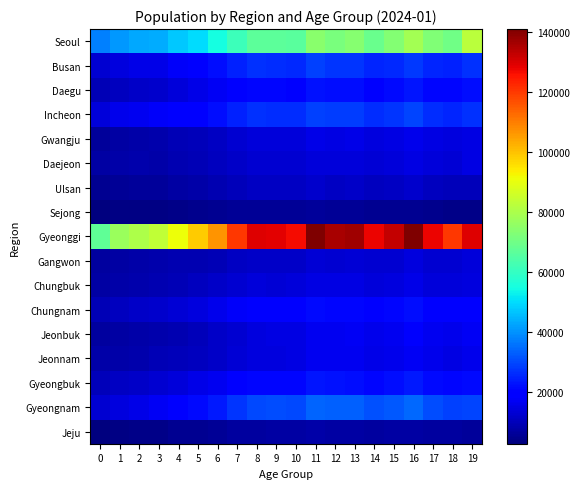

Reading left to right, what are all the values shown in this chart?

Seoul: 0=37412	1=40835	2=42977	3=43416	4=47108	5=50058	6=54599	7=61413	8=66553	9=66468	10=66166	11=74278	12=71475	13=73635	14=69001	15=73385	16=78776	17=72831	18=70117	19=82431
Busan: 0=12438	1=14270	2=15105	3=15534	4=17560	5=19337	6=21617	7=24414	8=26619	9=26356	10=25808	11=28637	12=27434	13=27326	14=24887	15=25761	16=27523	17=24791	18=24329	19=26895
Daegu: 0=9244	1=10559	2=11491	3=11990	4=13954	5=15110	6=16916	7=19240	8=20510	9=20651	10=20051	11=22549	12=21662	13=21910	14=20129	15=21137	16=22953	17=20774	18=20844	19=21878
Incheon: 0=13760	1=15923	2=16451	3=17296	4=18978	5=20443	6=21698	7=24521	8=26442	9=26297	10=25896	11=28713	12=28413	13=28144	14=26298	15=27200	16=29260	17=26212	18=25305	19=26736
Gwangju: 0=5981	1=7351	2=7988	3=8119	4=9144	5=9904	6=11022	7=12450	8=13488	9=13529	10=13654	11=15298	12=14553	13=15137	14=14149	15=14828	16=15948	17=14624	18=14099	19=14971
Daejeon: 0=7133	1=7862	2=8017	3=7848	4=8642	5=9280	6=10513	7=11646	8=12643	9=12551	10=12776	11=13865	12=13845	13=13704	14=12974	15=13880	16=14892	17=13663	18=13127	19=14828
Ulsan: 0=4911	1=5382	2=6042	3=6349	4=7186	5=7860	6=8740	7=10179	8=10873	9=10988	10=10774	11=11991	12=11248	13=11409	14=10715	15=11101	16=11804	17=10429	18=9998	19=10023
Sejong: 0=2605	1=3185	2=3598	3=3621	4=4094	5=4523	6=4923	7=5391	8=5783	9=5678	10=5390	11=6046	12=5581	13=5646	14=5191	15=5309	16=5164	17=4529	18=4100	19=3891
Gyeonggi: 0=67304	1=77271	2=80329	3=83289	4=91317	5=98673	6=106899	7=120179	8=129758	9=129003	10=126847	11=141122	12=135808	13=137098	14=128059	15=132826	16=140902	17=127740	18=120437	19=129301
Gangwon: 0=6570	1=7425	2=7545	3=8111	4=8582	5=8913	6=9582	7=10755	8=11365	9=11518	10=11551	11=13155	12=12879	13=13096	14=12385	15=12632	16=14120	17=12674	18=12646	19=13440
Chungbuk: 0=7462	1=7586	2=8353	3=8677	4=9186	5=10633	6=11319	7=12596	8=13502	9=13378	10=13673	11=14994	12=14751	13=14997	14=13961	15=14446	16=15574	17=13825	18=13518	19=14489
Chungnam: 0=9288	1=10479	2=11384	3=12185	4=13408	5=14427	6=15830	7=17650	8=19260	9=19054	10=19201	11=21427	12=20888	13=20991	14=19684	15=20465	16=21642	17=19638	18=18567	19=19545
Jeonbuk: 0=6416	1=7169	2=7655	3=8391	4=9097	5=10113	6=11387	7=12699	8=14229	9=14518	10=14711	11=16556	12=16490	13=16889	14=15762	15=16604	16=17872	17=16342	18=16056	19=16674
Jeonnam: 0=7577	1=7966	2=8460	3=9223	4=10057	5=10712	6=11332	7=13073	8=14263	9=14316	10=14694	11=16478	12=16459	13=16375	14=15379	15=15801	16=17099	17=15627	18=15035	19=15611
Gyeongbuk: 0=9878	1=11174	2=11739	3=12409	4=13780	5=15294	6=16385	7=18991	8=20577	9=20463	10=20774	11=22955	12=22212	13=21983	14=20860	15=21885	16=23497	17=21291	18=20719	19=21132
Gyeongnam: 0=12789	1=14062	2=15293	3=16759	4=18876	5=21296	6=23662	7=27231	8=29968	9=30270	10=29998	11=33673	12=33015	13=32928	14=30751	15=32018	16=34465	17=30355	18=29004	19=29535
Jeju: 0=3127	1=3616	2=3904	3=4145	4=4783	5=5227	6=5753	7=6469	8=6917	9=6997	10=6958	11=7812	12=7320	13=7393	14=6869	15=6963	16=7383	17=6833	18=6463	19=6387